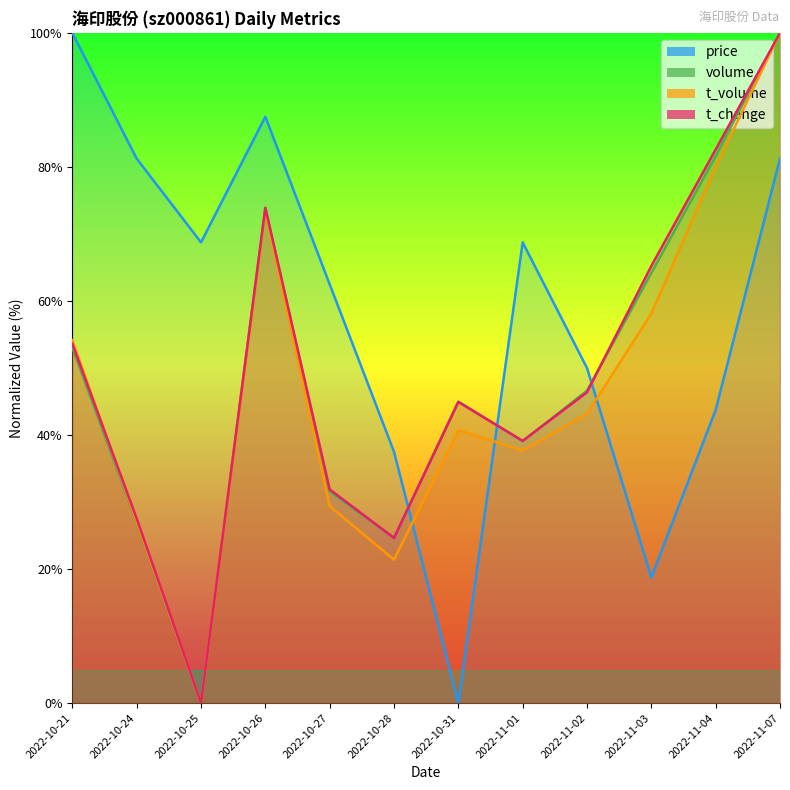

At which category does t_change reach its first local peak?

2022-10-26